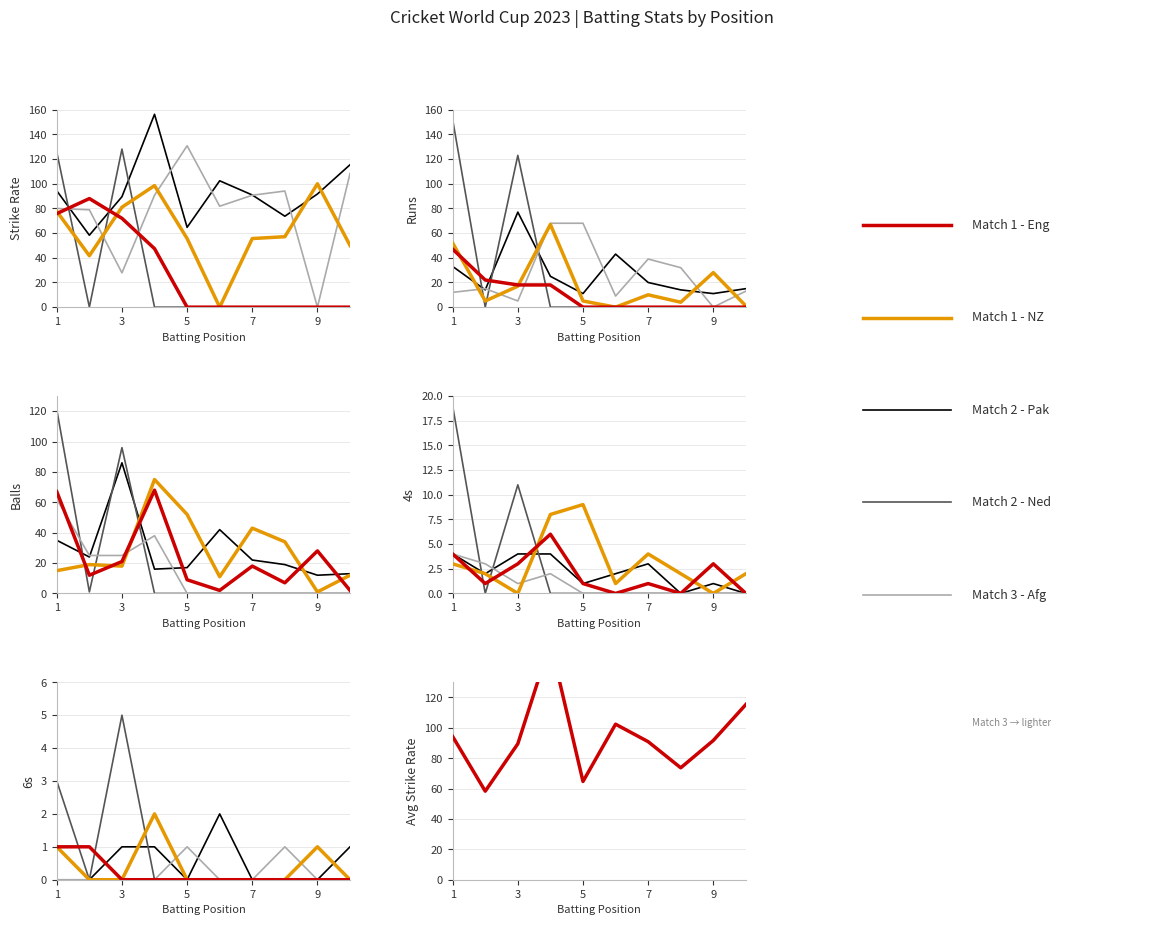

Reading left to right, transcribe all the data shown in this chart.

Avg Strike Rate: 94.3	58.3	89.5	156.3	64.7	102.4	90.9	73.7	91.7	115.4
Avg Runs: 33.0	14.0	77.0	25.0	11.0	43.0	20.0	14.0	11.0	15.0
Avg Balls: 35.0	24.0	86.0	16.0	17.0	42.0	22.0	19.0	12.0	13.0
Avg 4s: 4.0	2.0	4.0	4.0	1.0	2.0	3.0	0.0	1.0	0.0
Avg 6s: 1.0	0.0	1.0	1.0	0.0	2.0	0.0	0.0	0.0	1.0